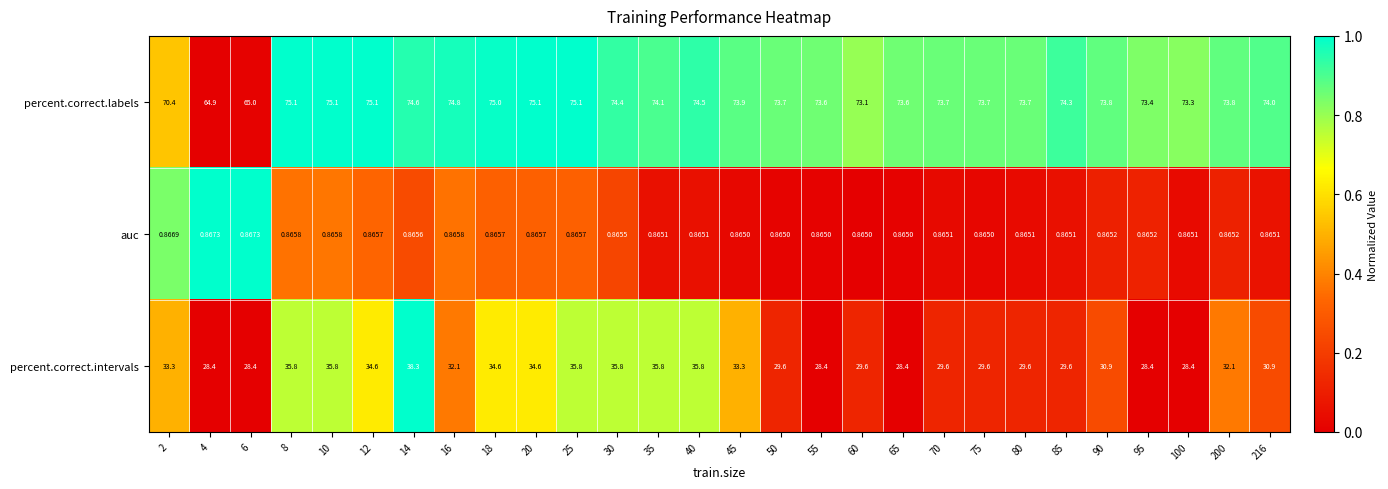

What is the total value across all series at 20?

110.6